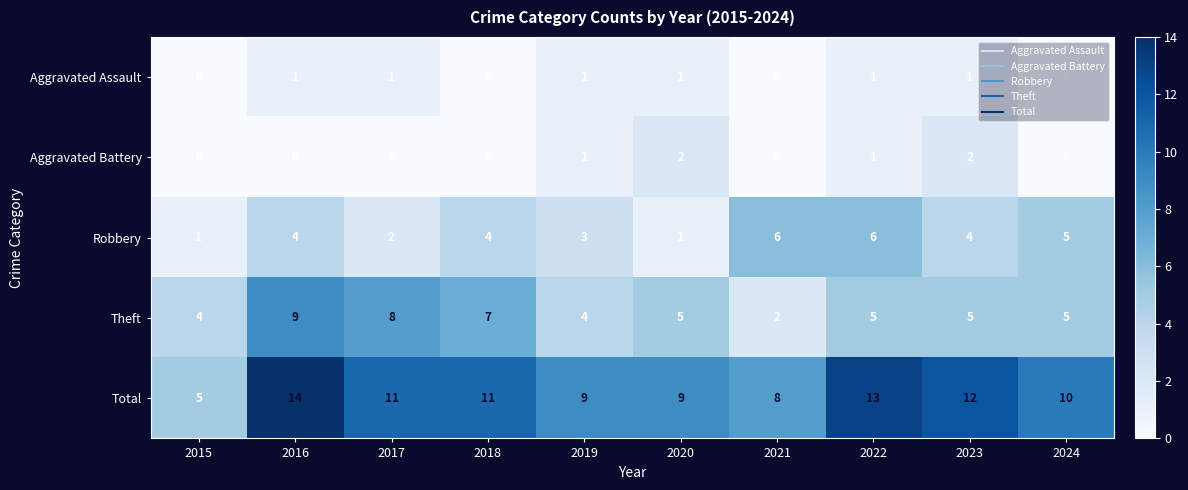

At which category is the sum across all series the highest?

2016